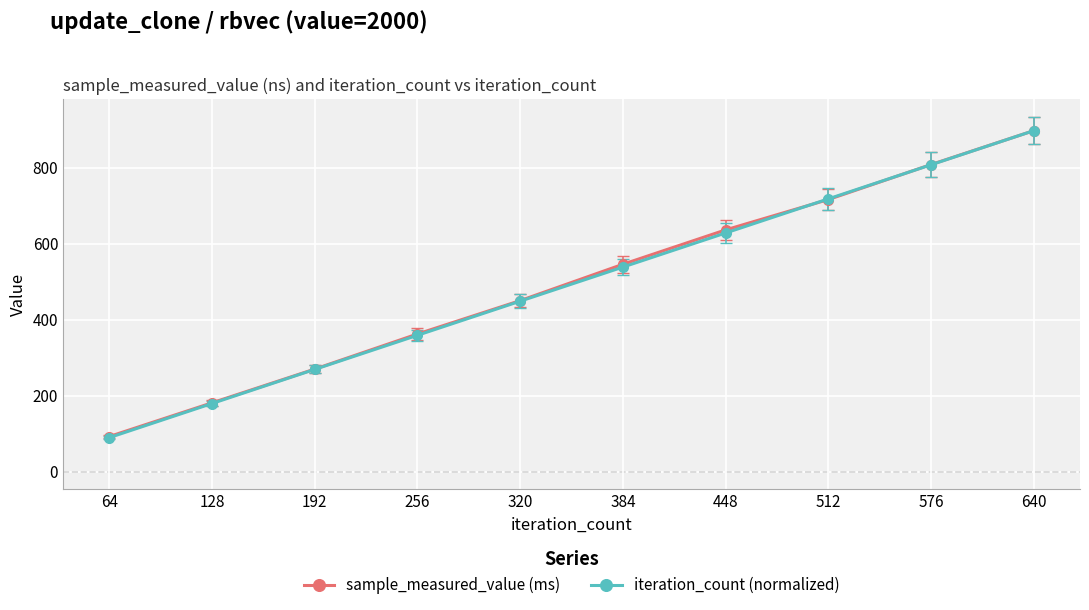

How many lines are shown in the chart?

2